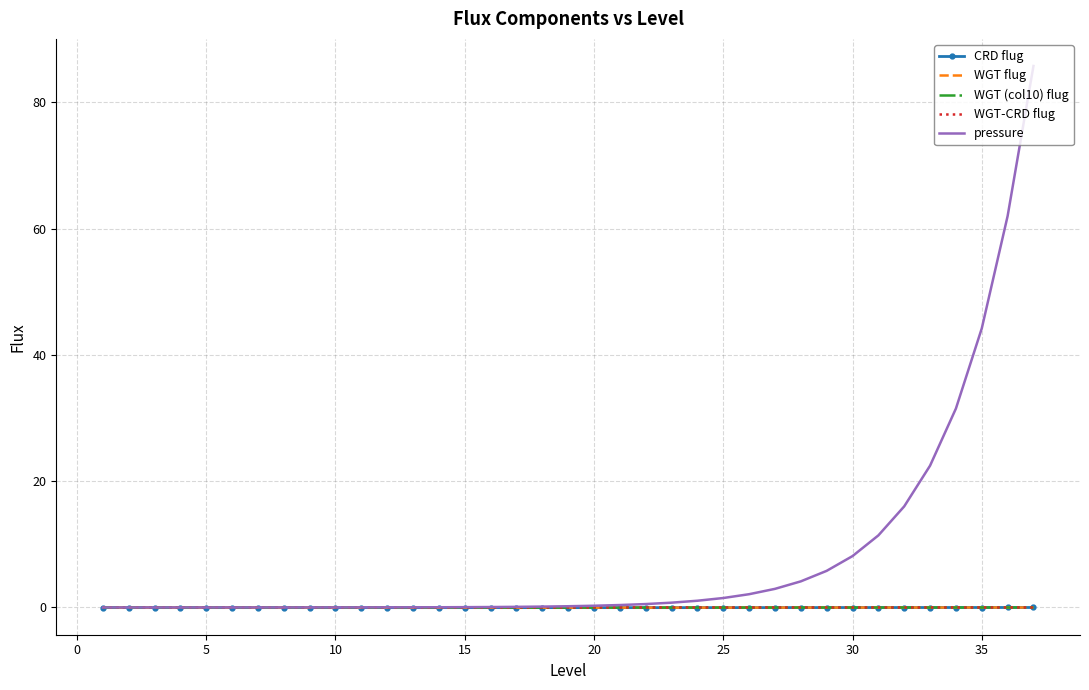

Which series has the widest spread of values?

pressure